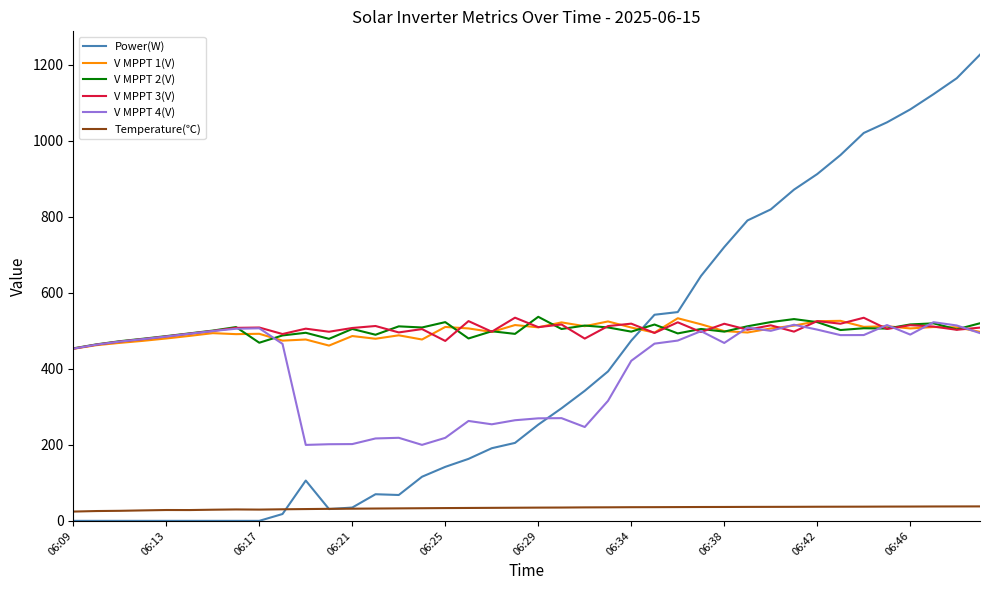

Which series has the largest range (max minus min)?

Power(W)